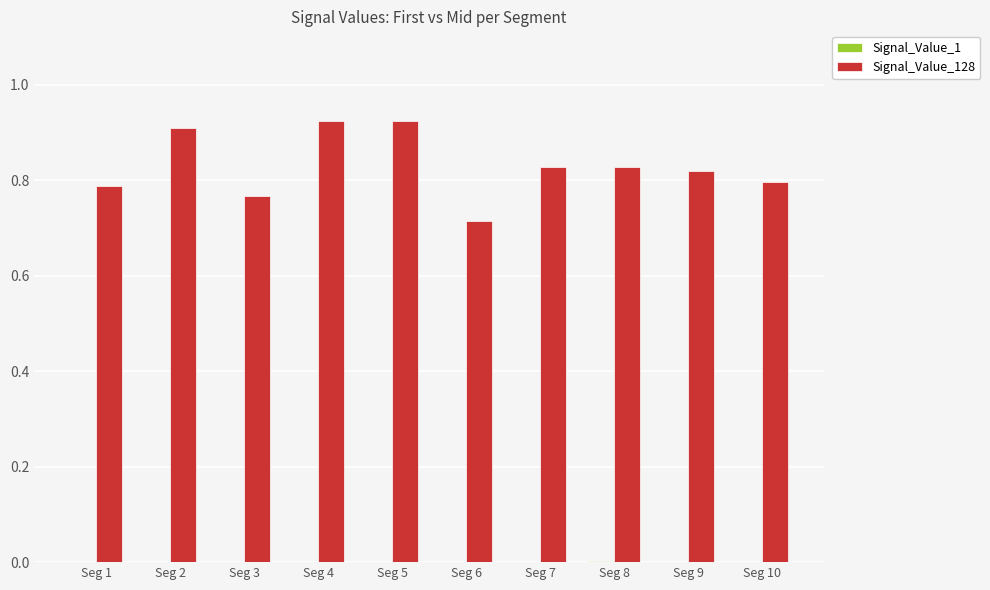

What is the total value across all series at Seg 8?

0.8